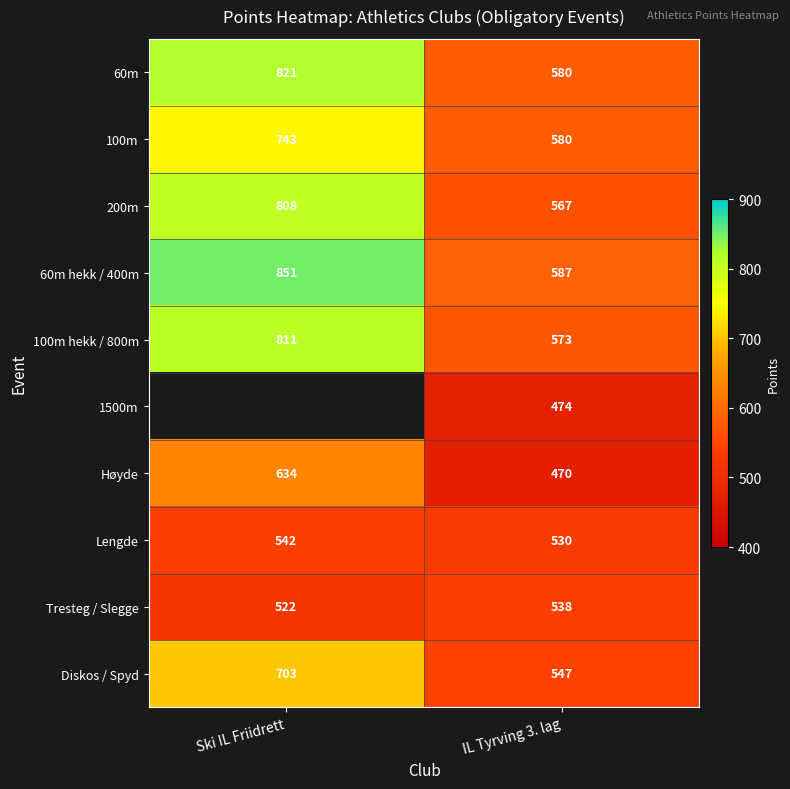

Which category has the highest value in the 60m series?

Ski IL Friidrett